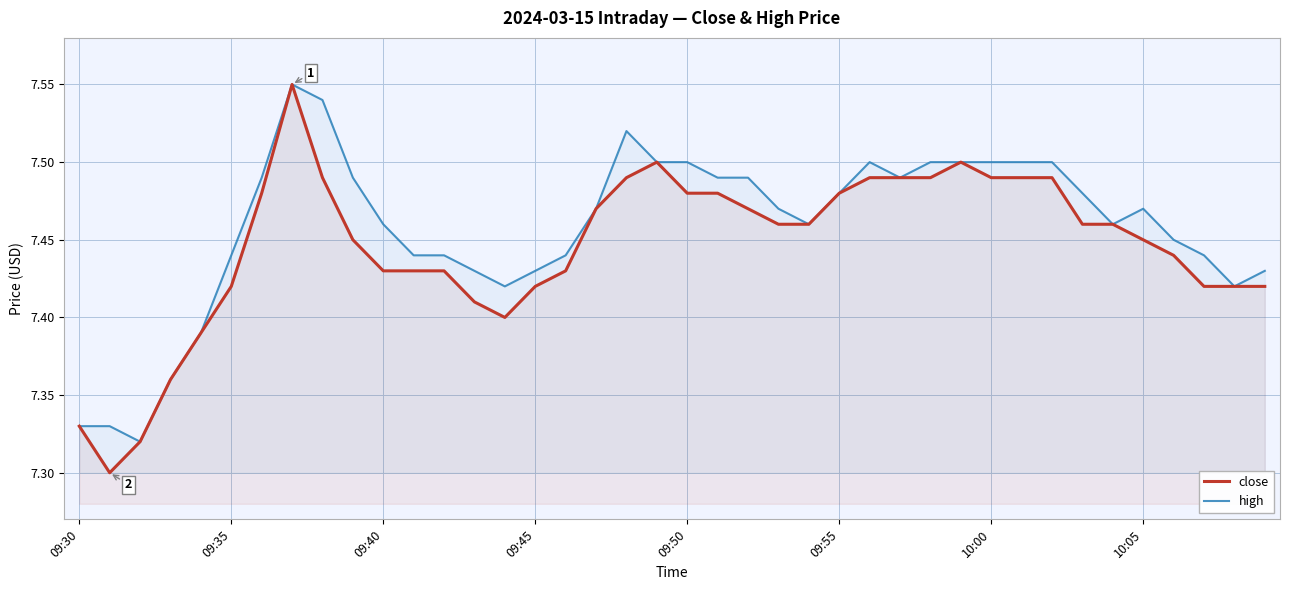

Is the value of high at 09:40 greater than the value of close at 10:05?

Yes